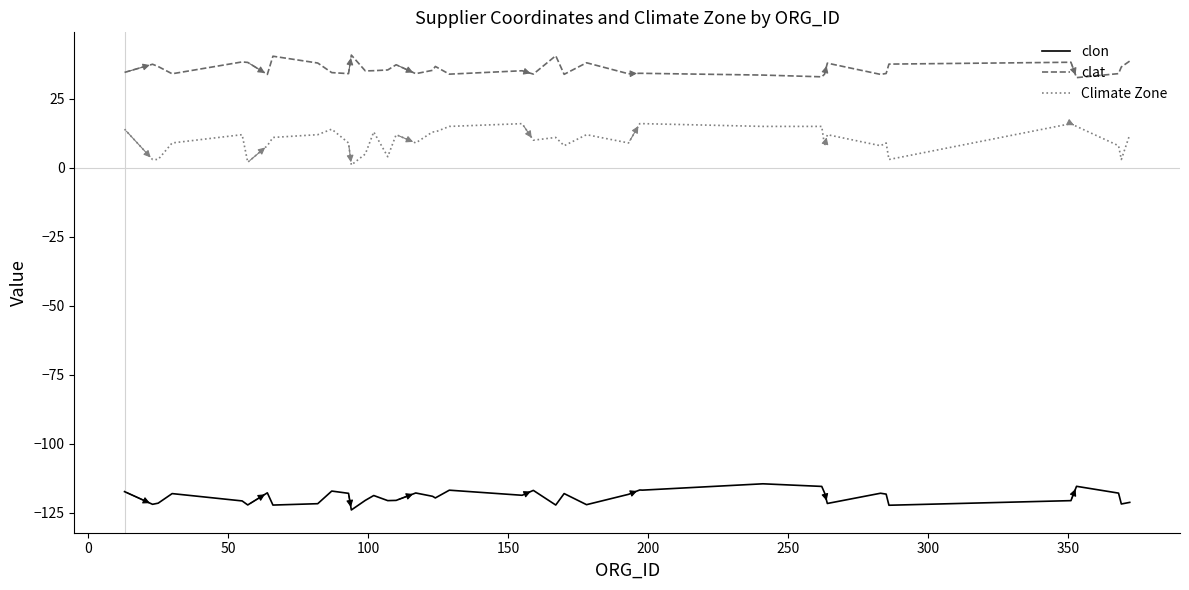

Which series has the largest range (max minus min)?

Climate Zone